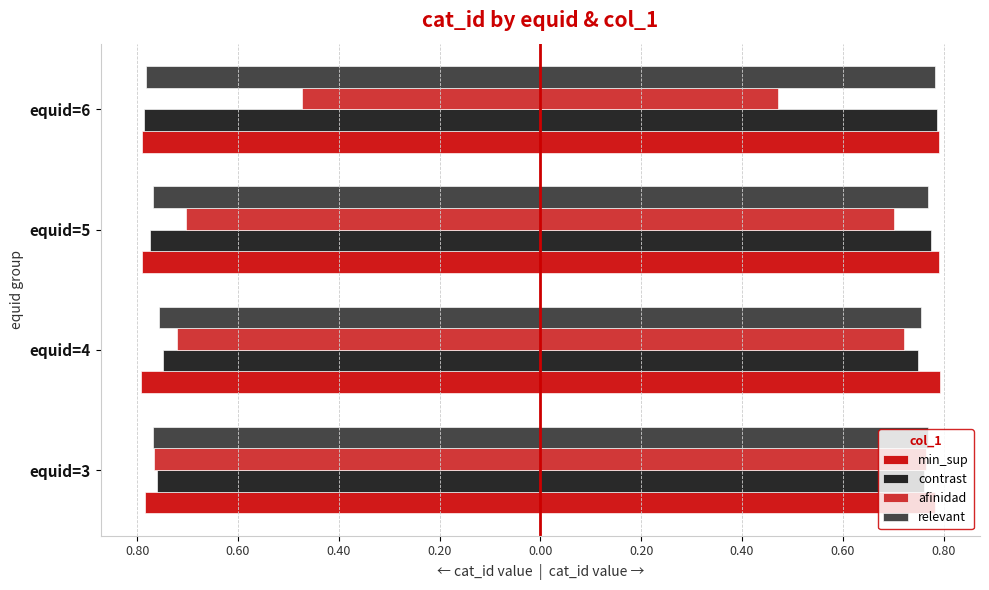

Reading left to right, transcribe all the data shown in this chart.

min_sup: -0.8	-0.8	-0.8	-0.8
contrast: -0.8	-0.7	-0.8	-0.8
afinidad: -0.8	-0.7	-0.7	-0.5
relevant: -0.8	-0.8	-0.8	-0.8